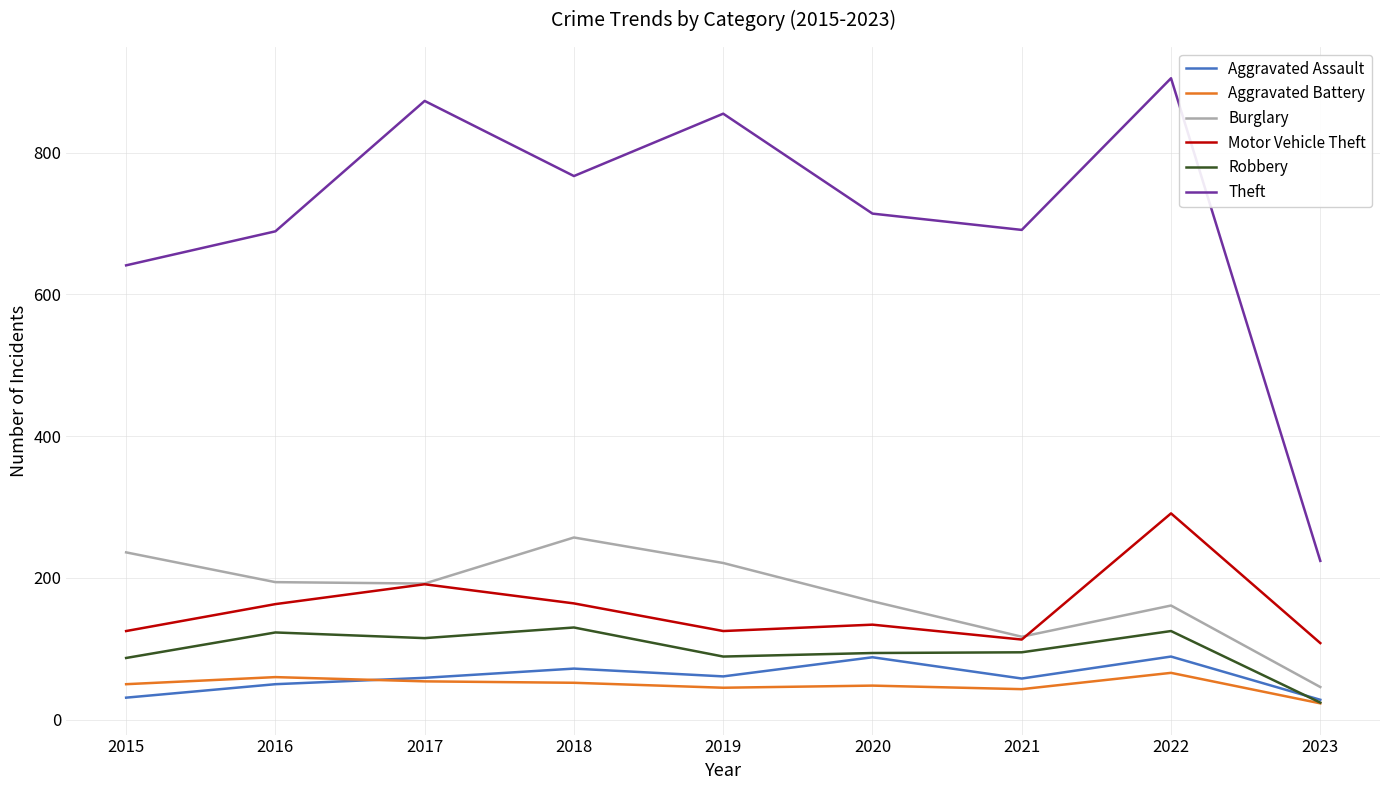

Which label corresponds to the largest value in the chart?

2022